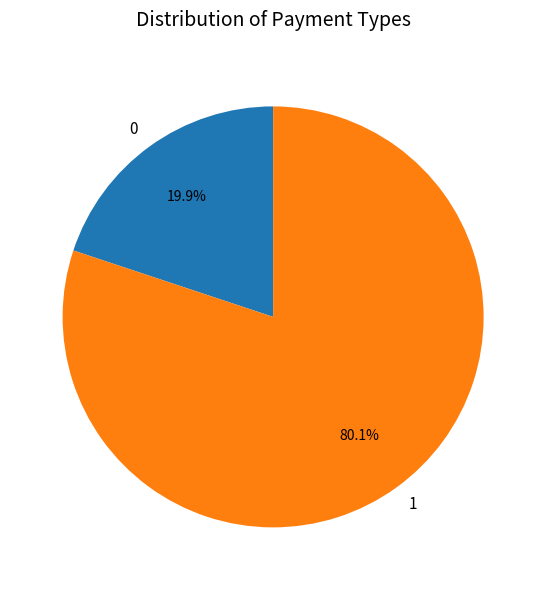

Is there a majority slice in this chart?

Yes